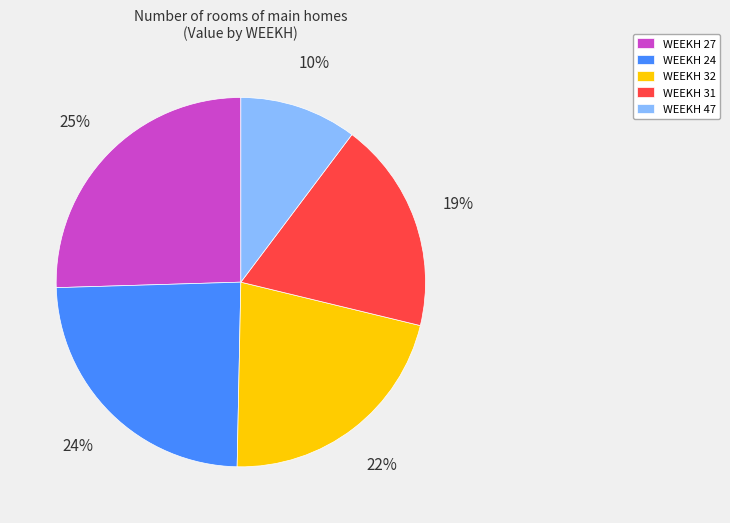

The WEEKH 27 slice represents 25% of the pie. True or false?

True